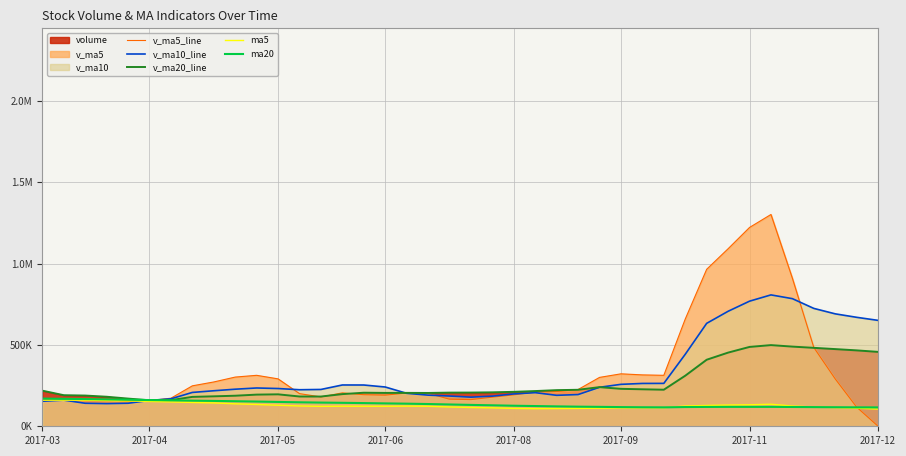

What is the label of the 2nd point from the left?

2017-04